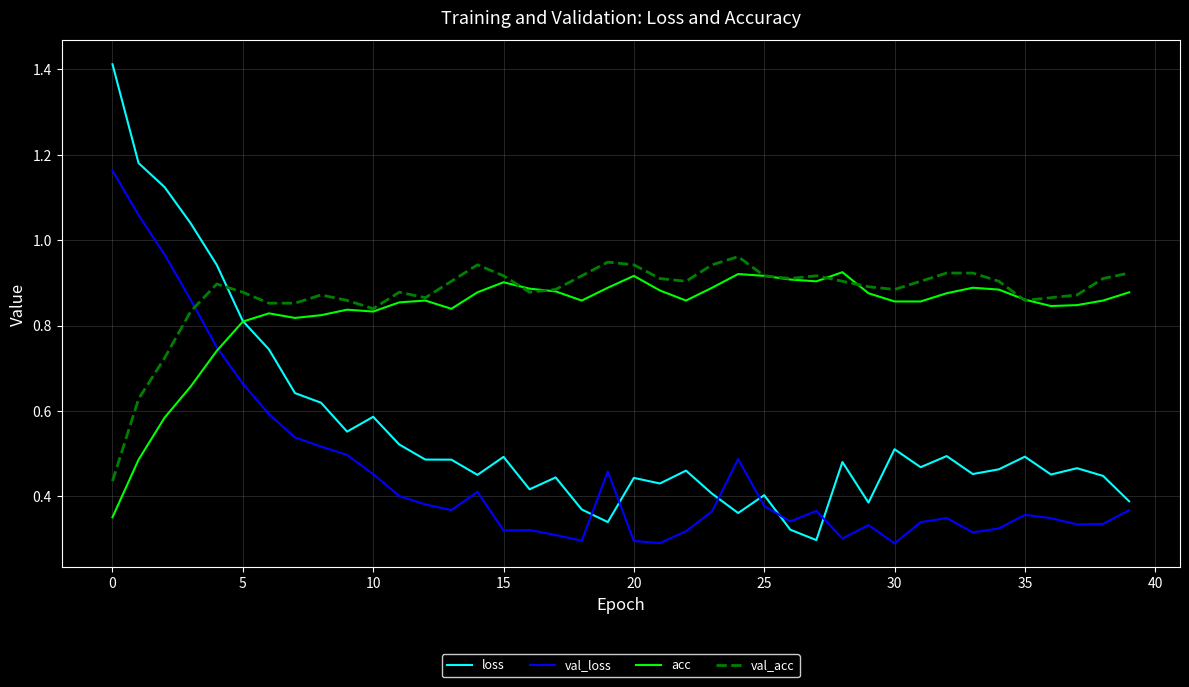

Which series ends up on top after the final intersection of val_loss and val_acc?

val_acc